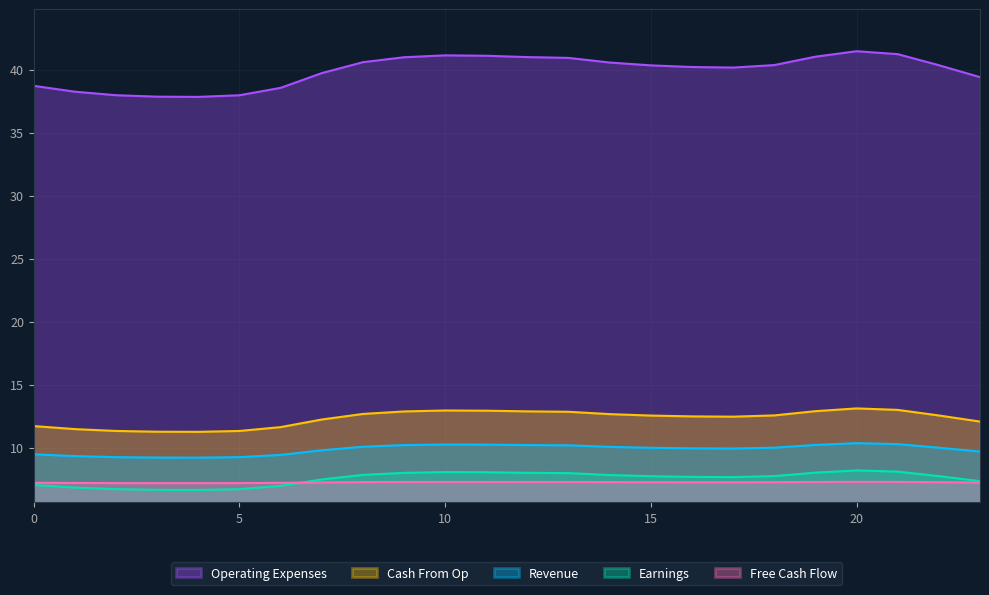

Does the chart have visible grid lines?

Yes